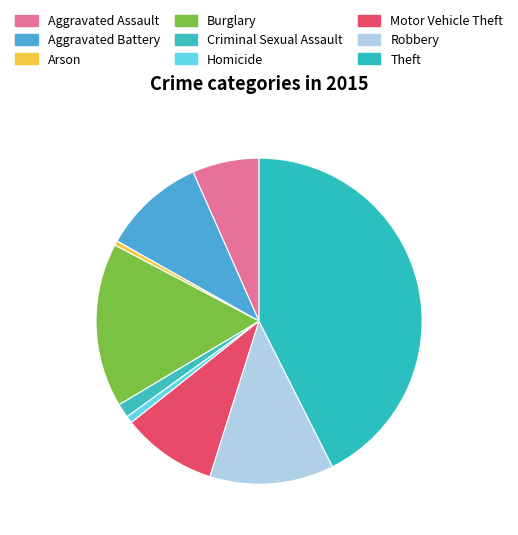

Do Homicide and Burglary together represent more than half of the pie?

No